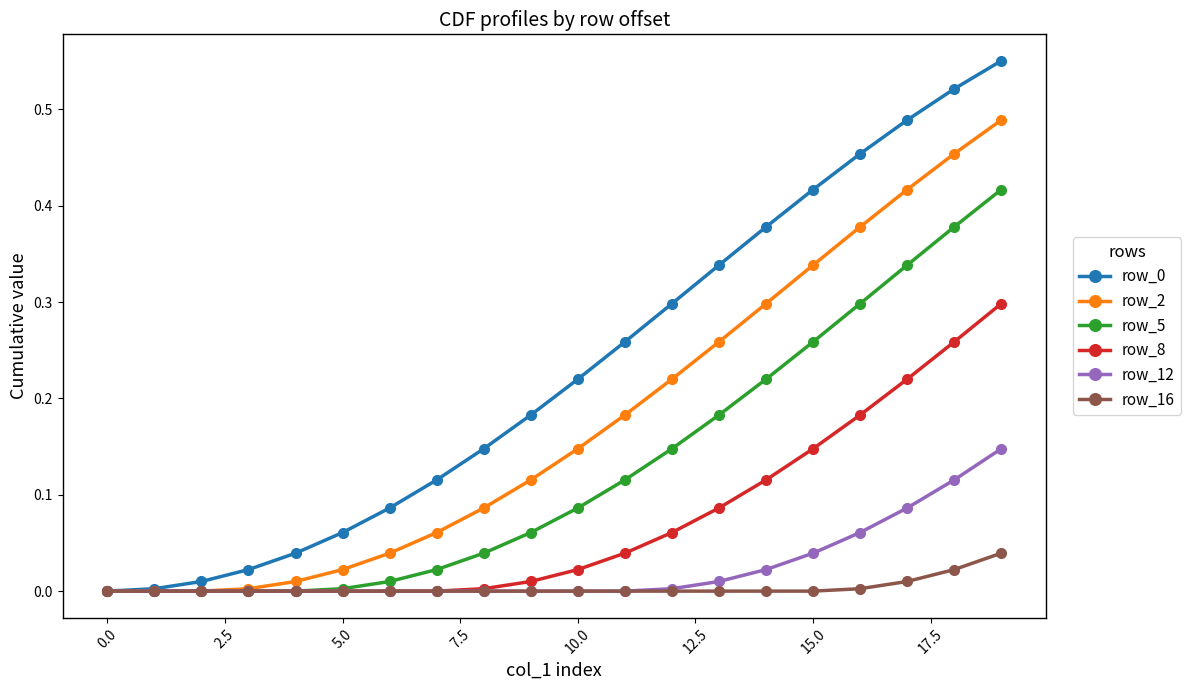

True or false: row_0 has more than 1 interior local peaks.

False